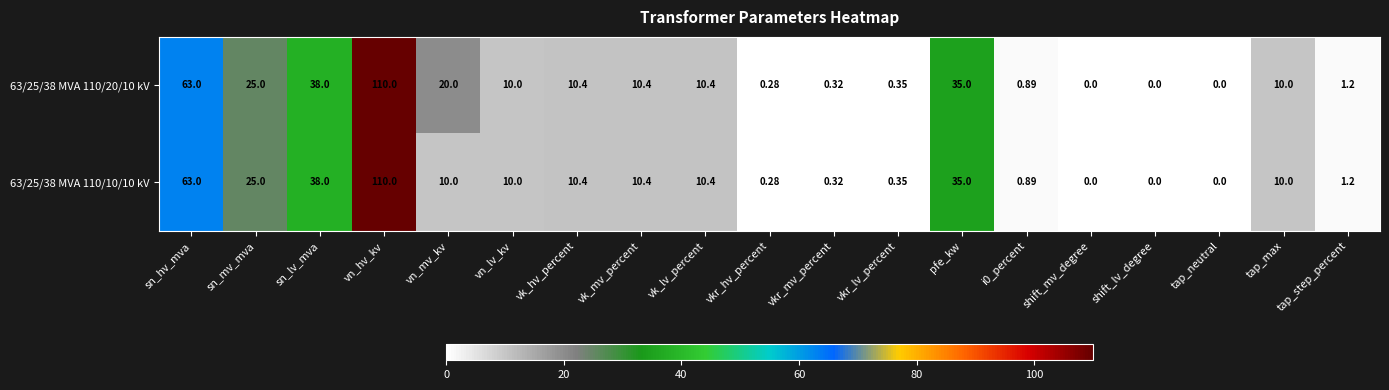

Where is 63/25/38 MVA 110/10/10 kV nearest to the value 55?

sn_hv_mva